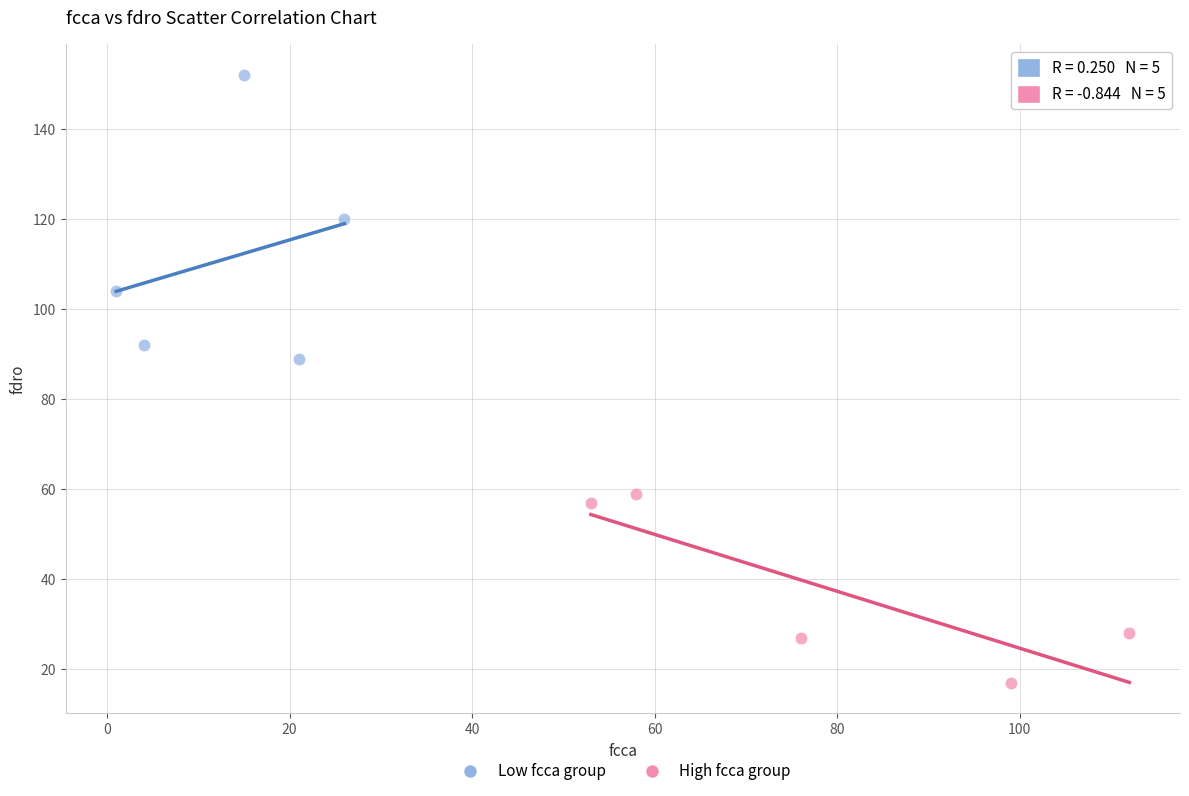

Which series has the widest spread of Y values?

Low fcca group